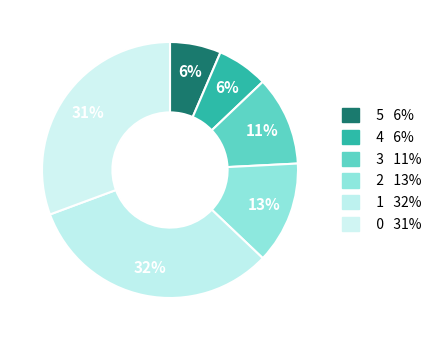

How many slices are in this pie chart?

6